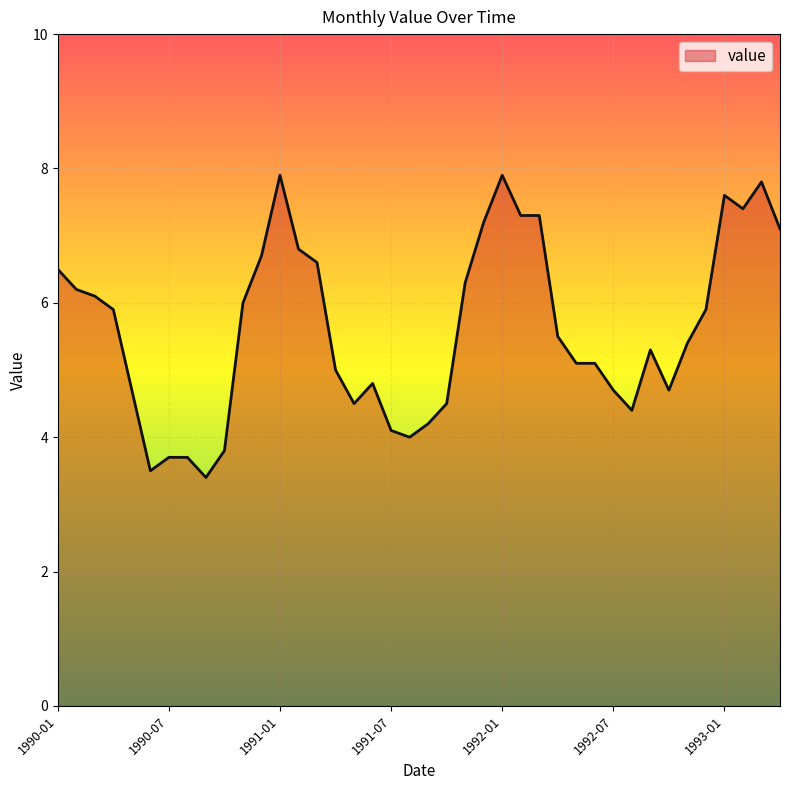

What is the minimum value shown in the chart?

3.4